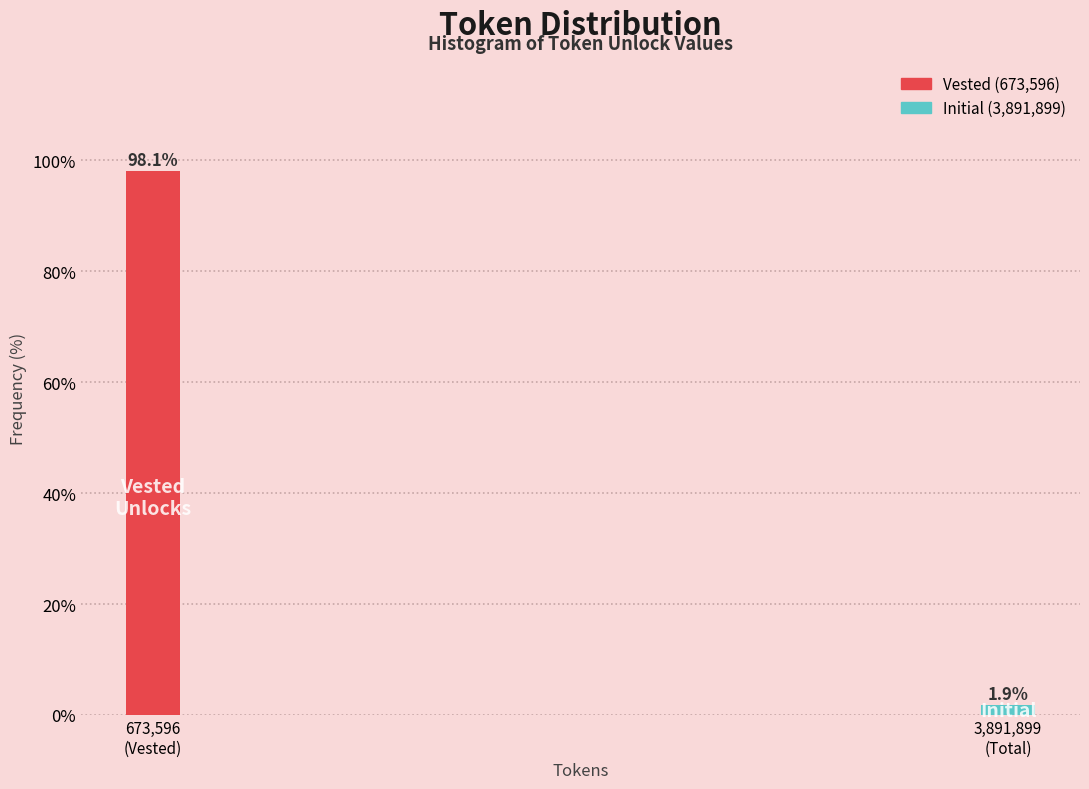

Reading left to right, list all the values displayed in this chart.

98.1	1.9